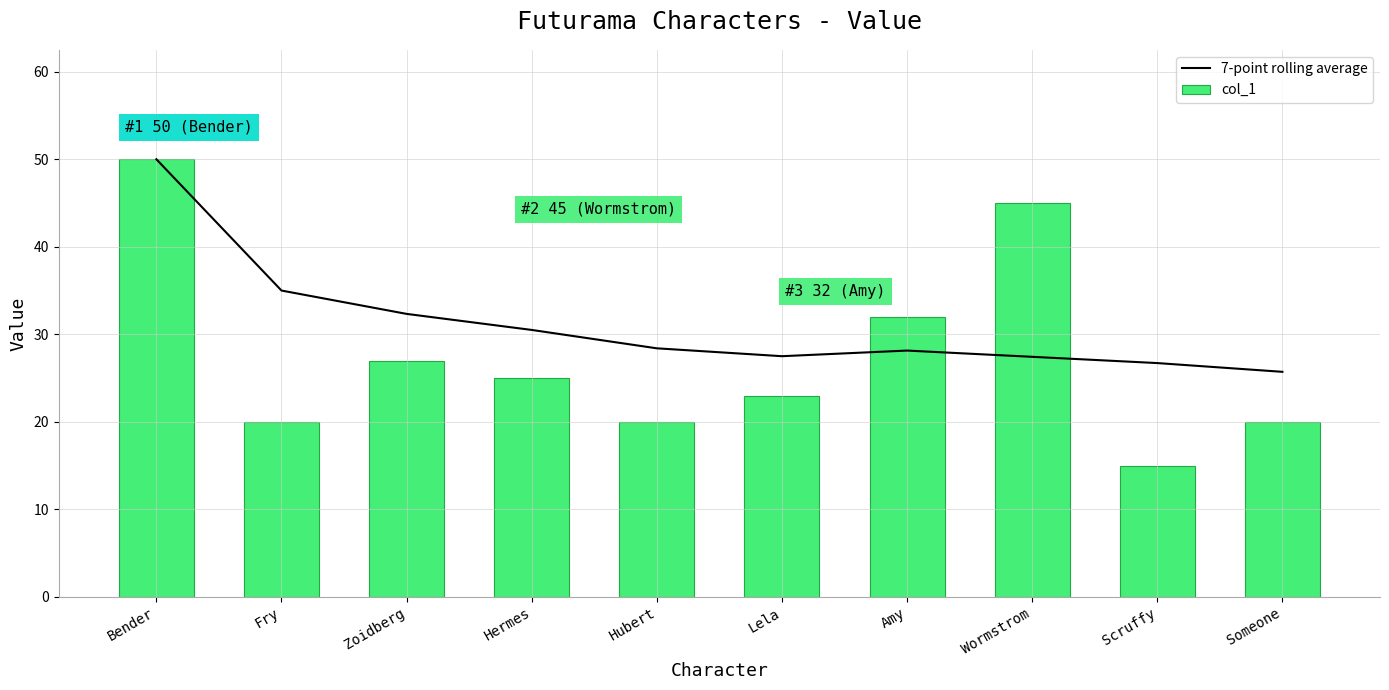

What is the approximate value of col_1 at Someone?

20